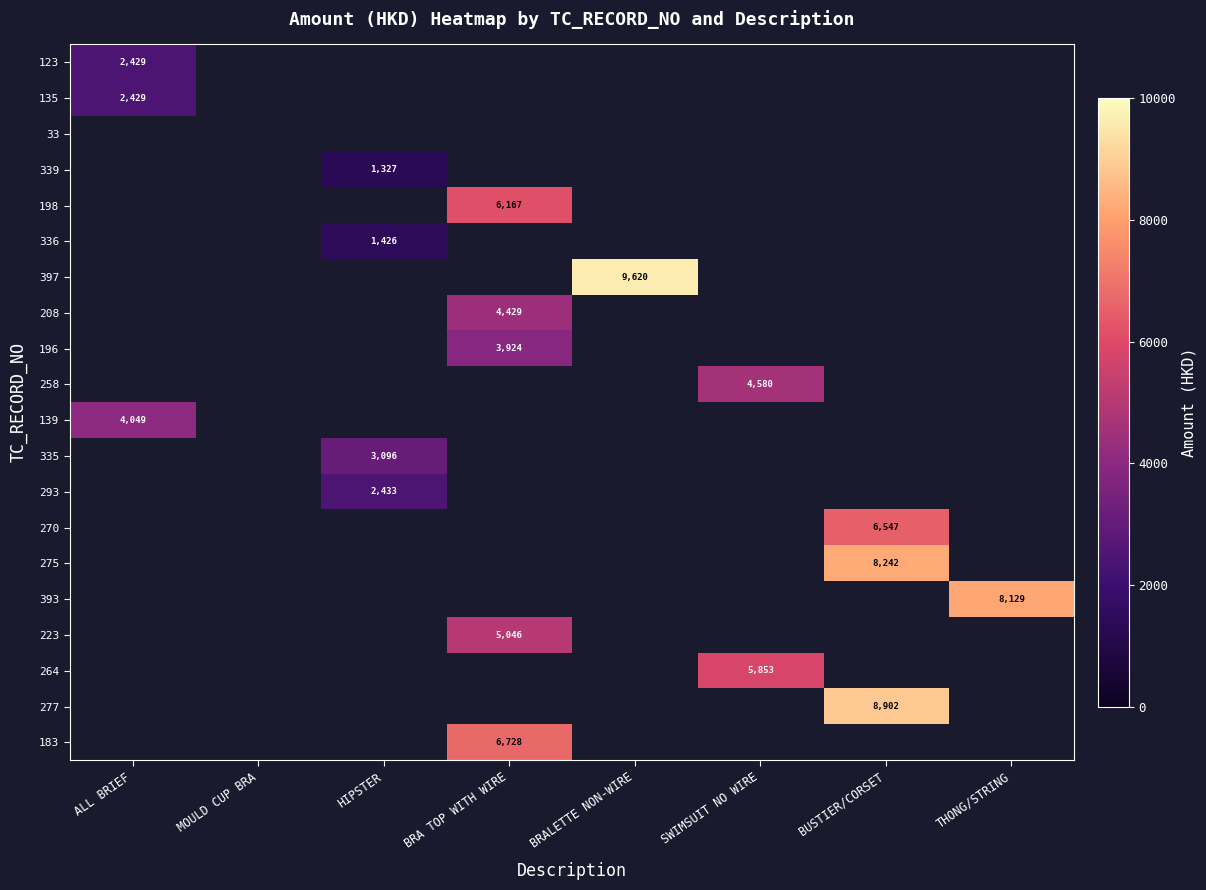

How many distinct data groups are displayed?

20